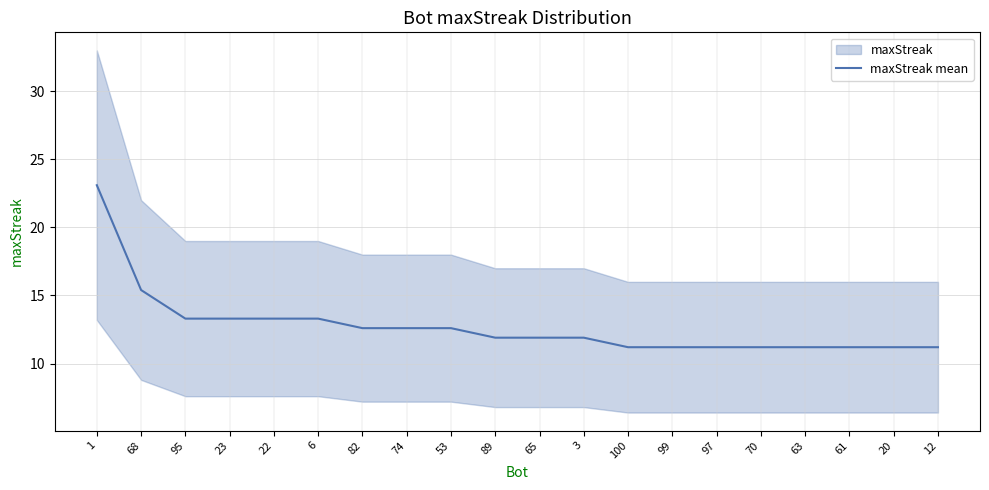

List the labels in order of value, smallest first.

100, 99, 97, 70, 63, 61, 20, 12, 89, 65, 3, 82, 74, 53, 95, 23, 22, 6, 68, 1